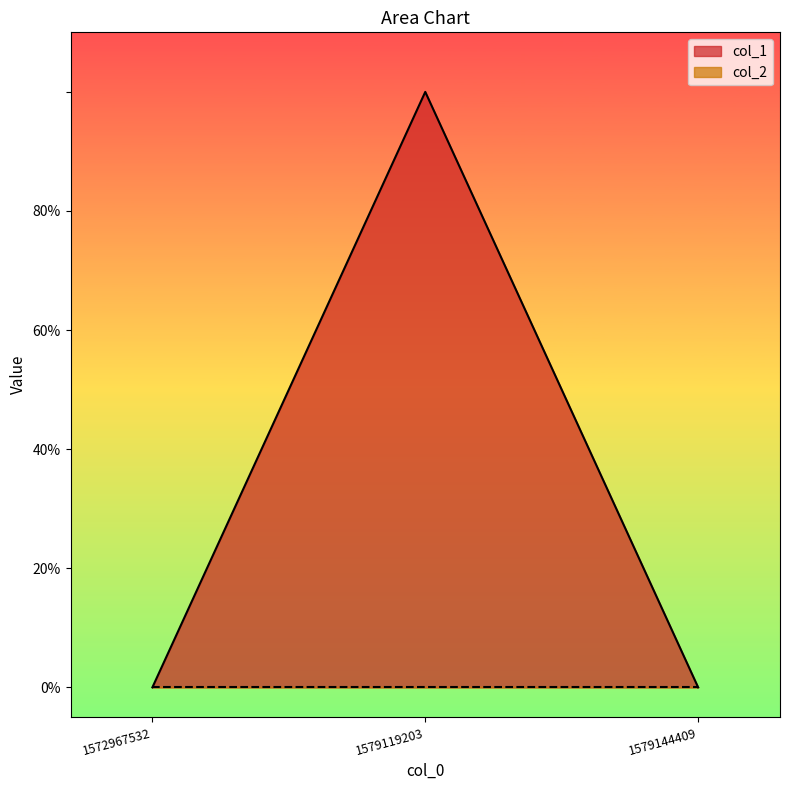

The chart shows a value of 0 at 1579144409. True or false?

True